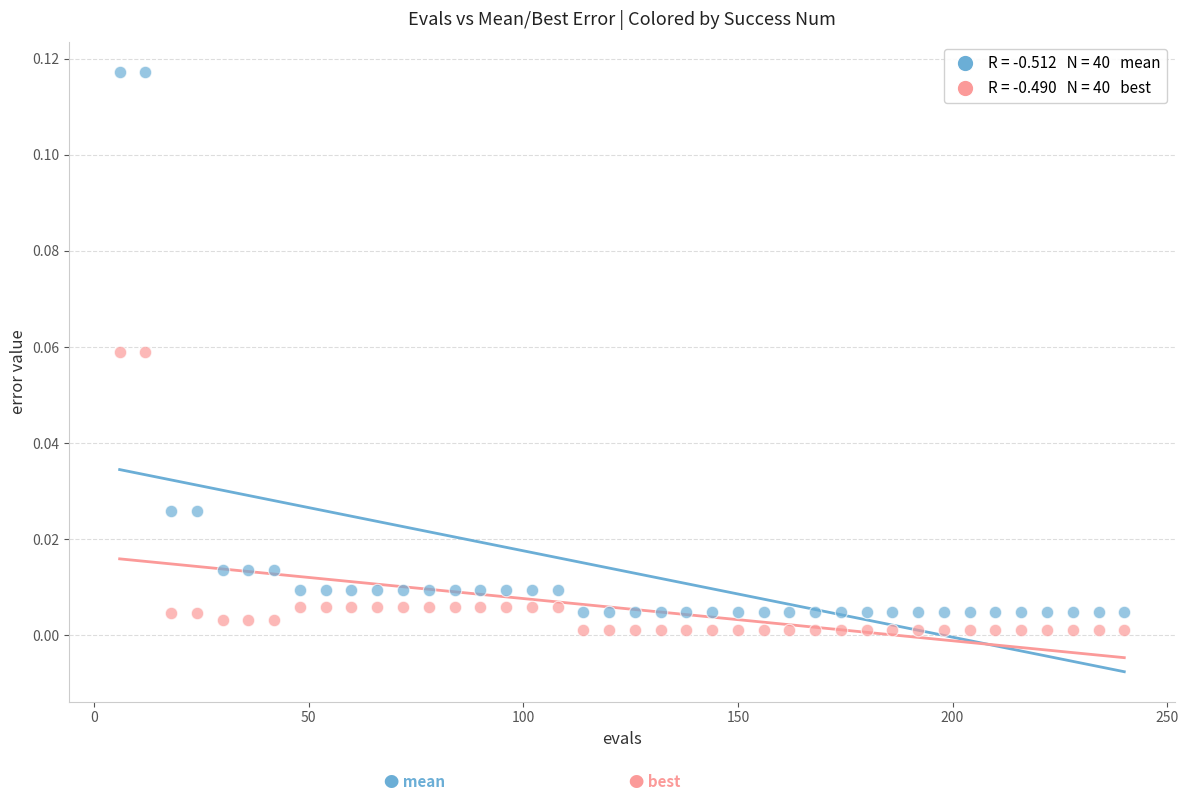

Across all data points, what is the range of X values (max minus min)?

234.0